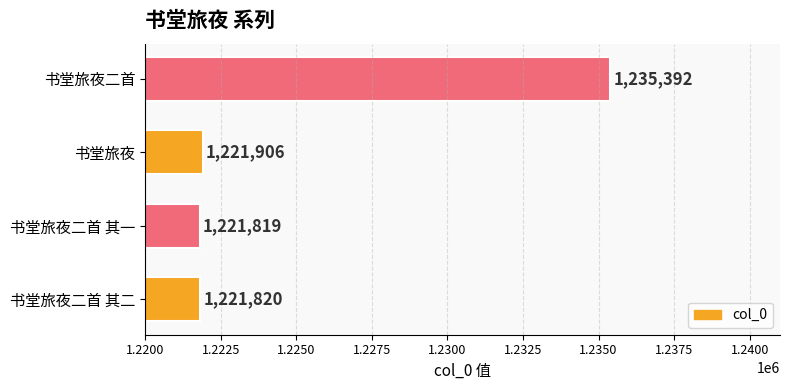

Rank the categories by value from lowest to highest.

书堂旅夜二首 其一, 书堂旅夜二首 其二, 书堂旅夜, 书堂旅夜二首